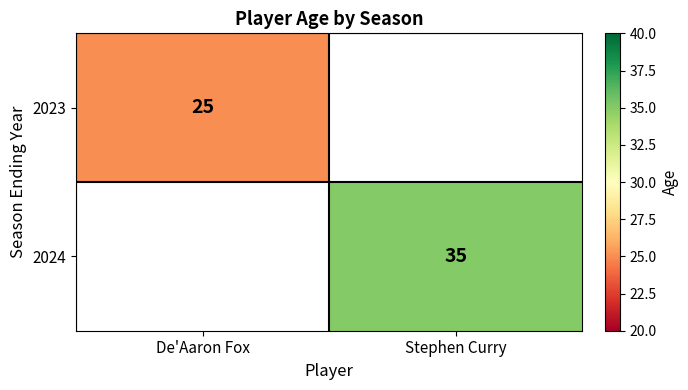

Is it true that 2024 equals 35 at Stephen Curry?

True